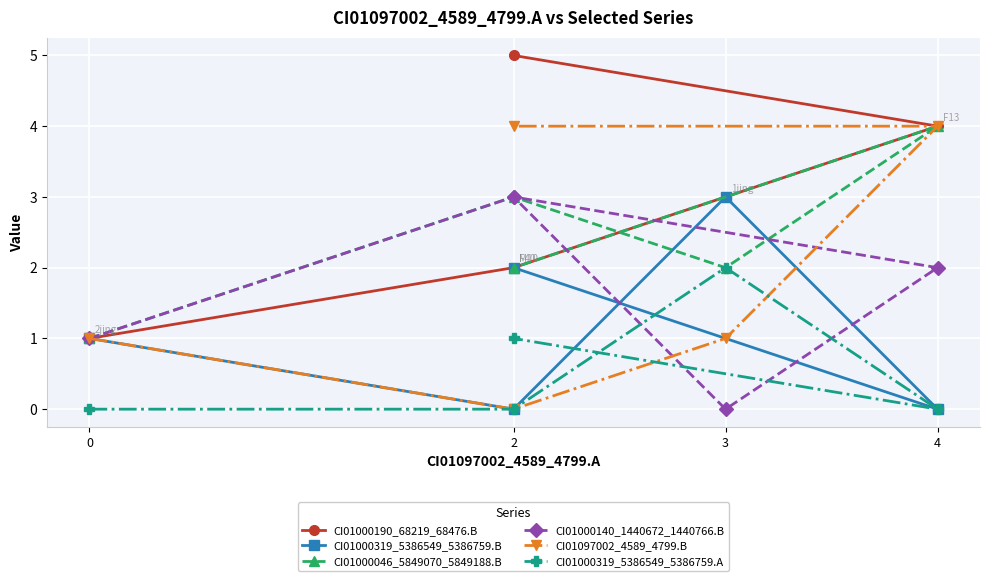

Which series has the widest spread of values?

CI01000190_68219_68476.B